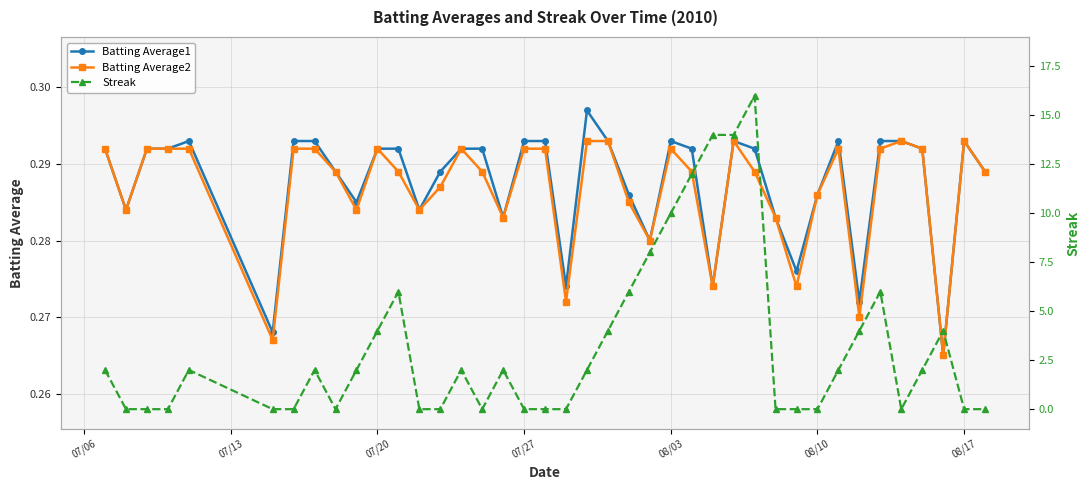

How many Batting Average1 values are between 0 and 1?

40